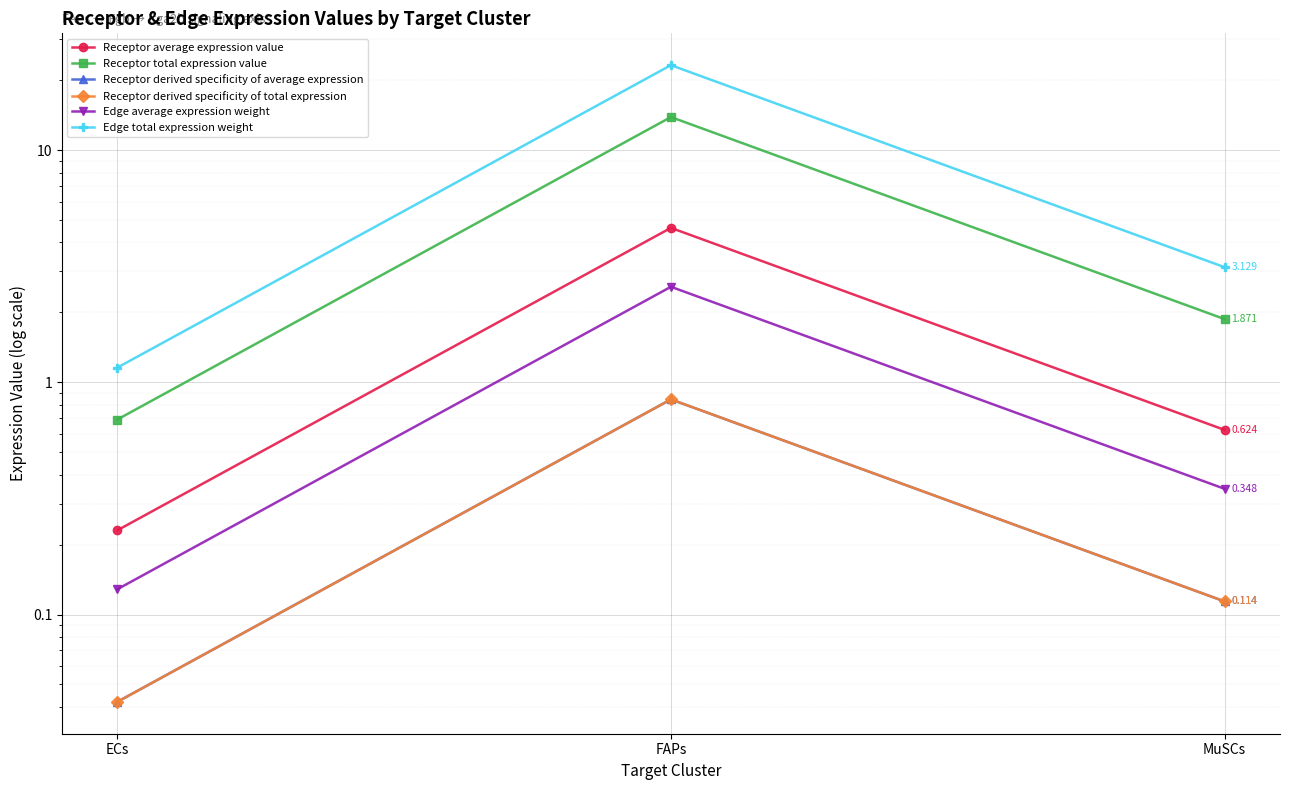

At how many categories does at least one series exceed 5?

1